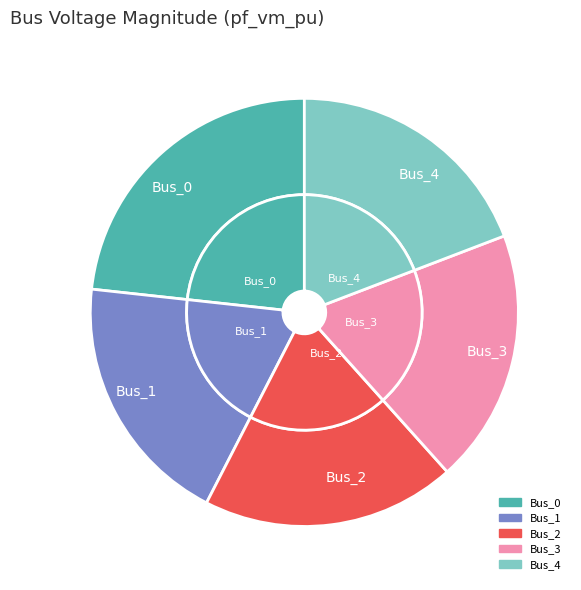

Is it true that Bus_2 is 31% of the pie?

False